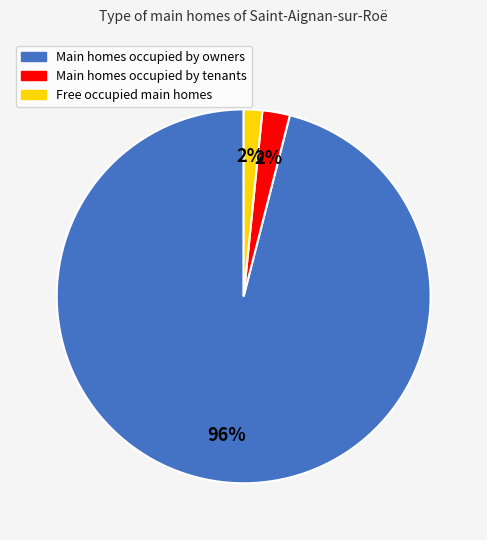

Does any single category account for the majority?

Yes